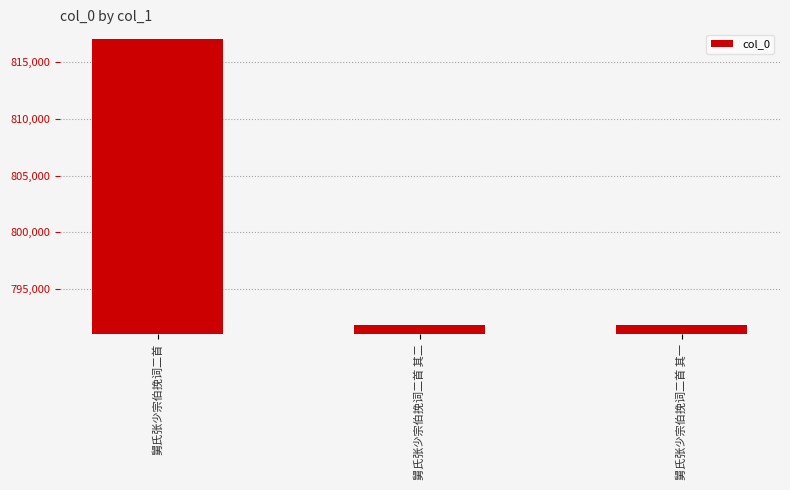

What is the sum of all values?

2400627